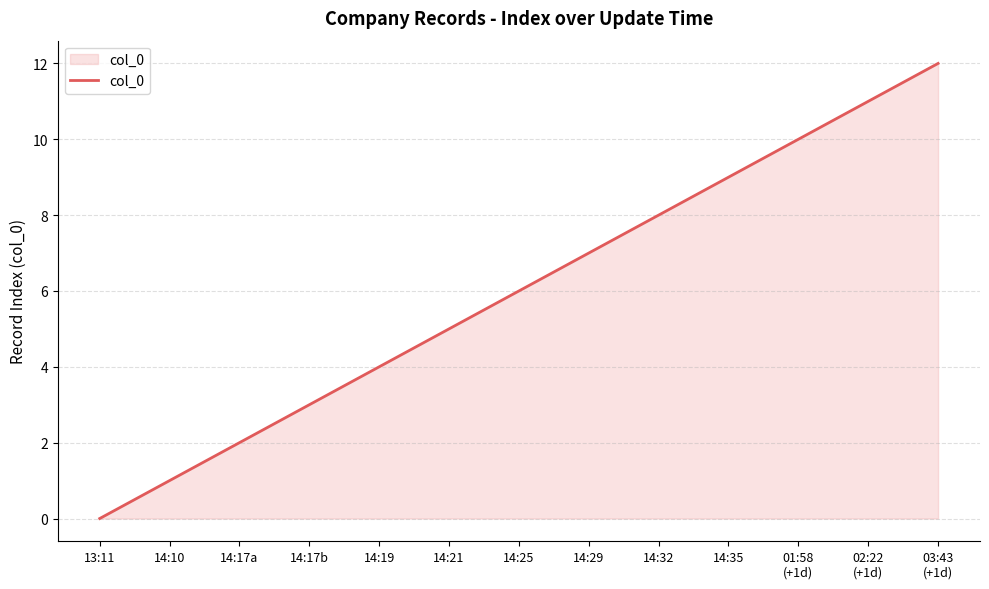

What position from the right is 14:17b?

10